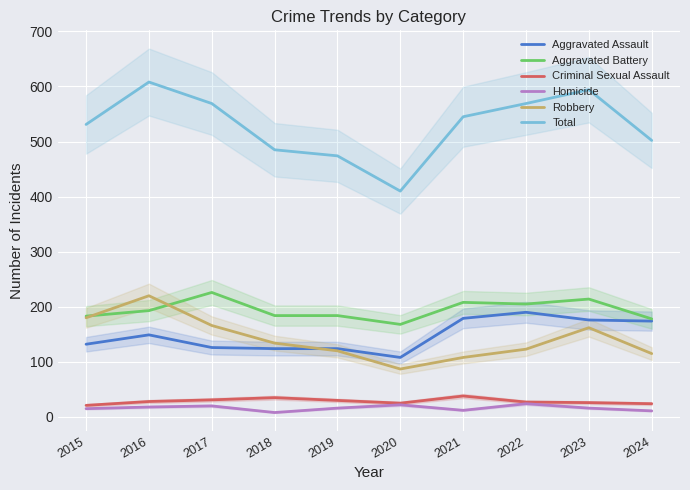

True or false: Aggravated Assault and Criminal Sexual Assault cross at least once.

False